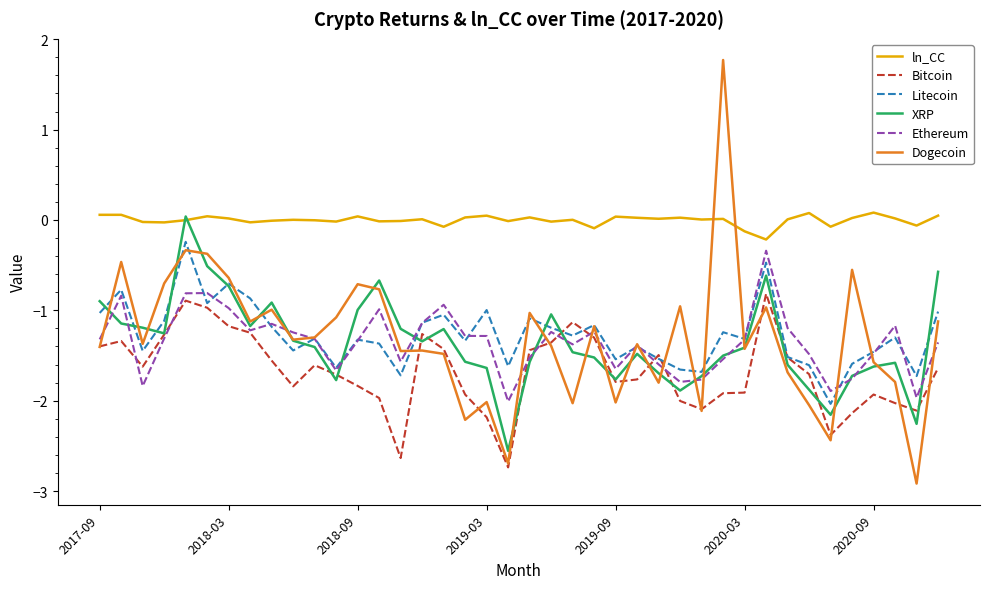

Which series has the largest total across all categories?

ln_CC